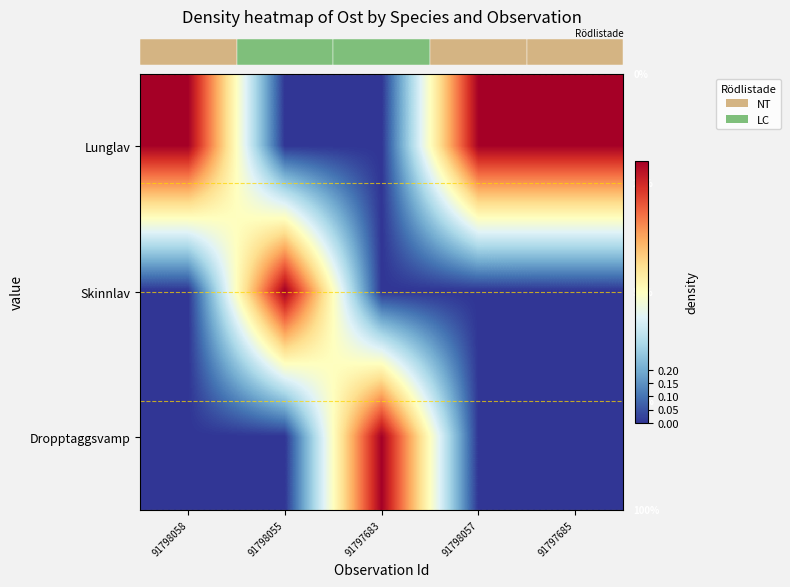

Reading left to right, what are all the values shown in this chart?

row_0: 1.0	0.0	0.0	1.0	1.0
row_1: 0.0	1.0	0.0	0.0	0.0
row_2: 0.0	0.0	1.0	0.0	0.0